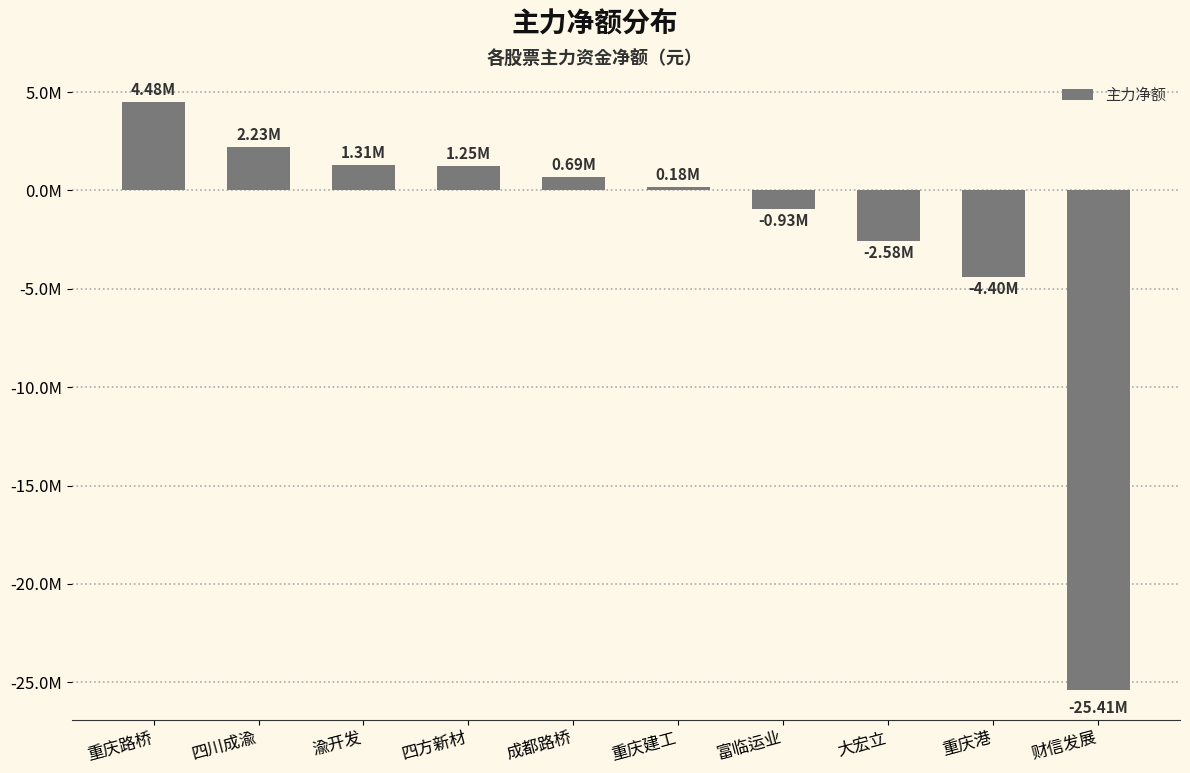

How many positive values are there?

6